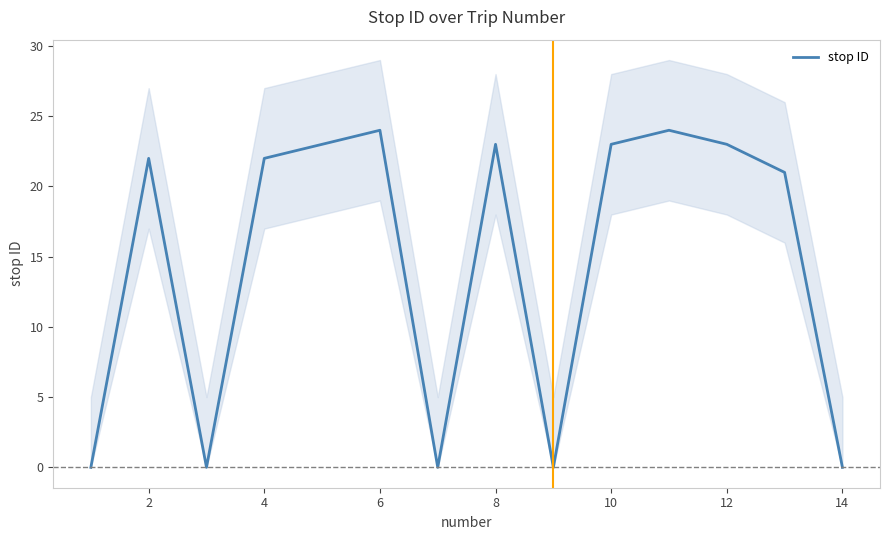

Count the number of values greater than 22.

6